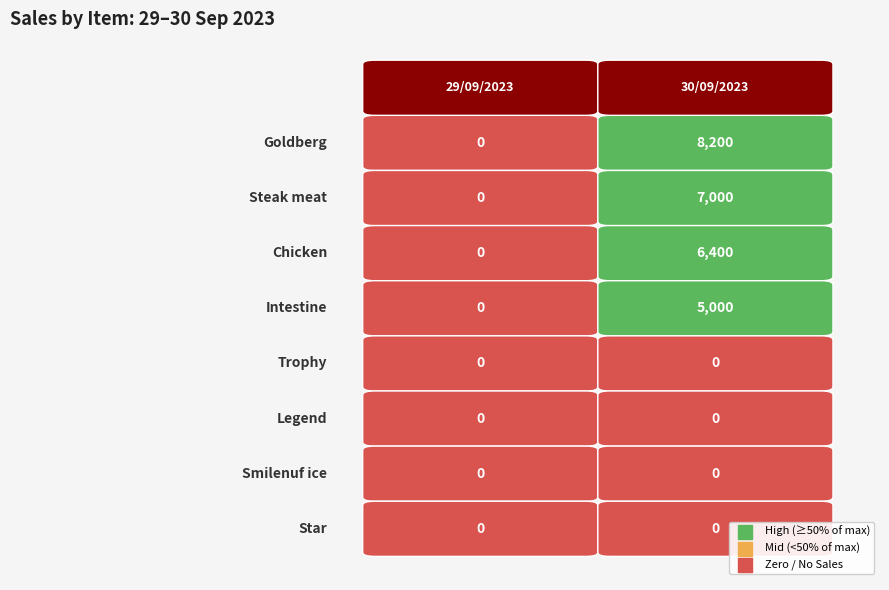

The value of Intestine at 1 is 5000. True or false?

True